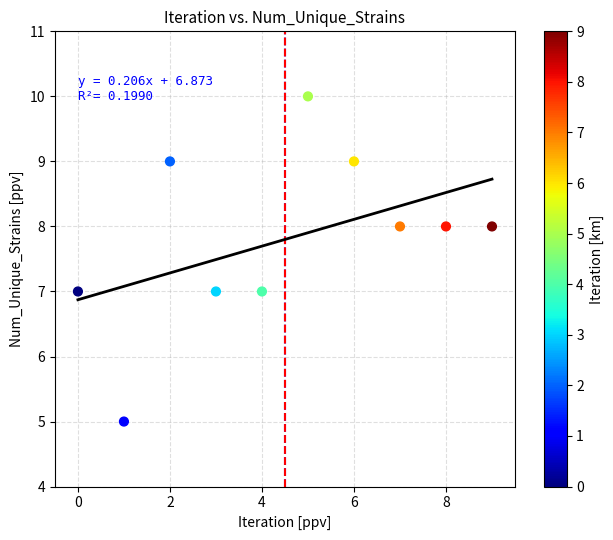

What is the range of Y values (max minus min)?

5